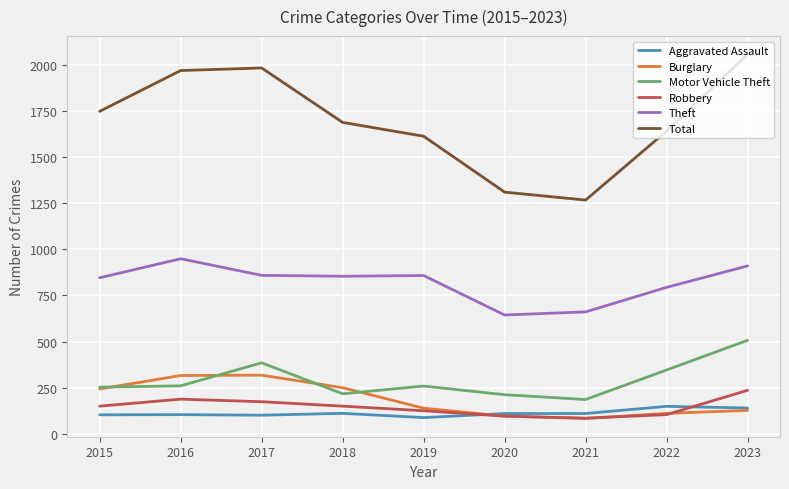

What is the maximum value shown in the chart?

2057